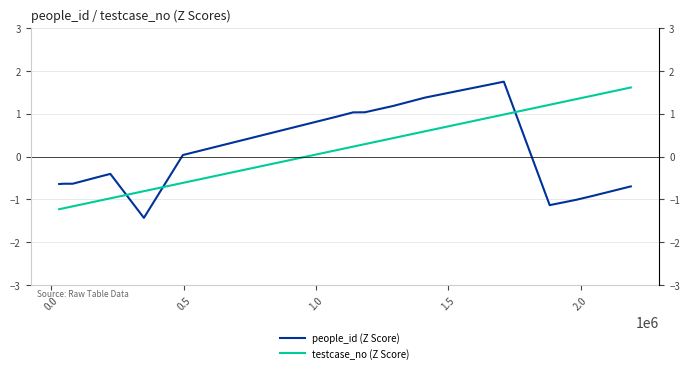

How many categories are shown in the chart?

20